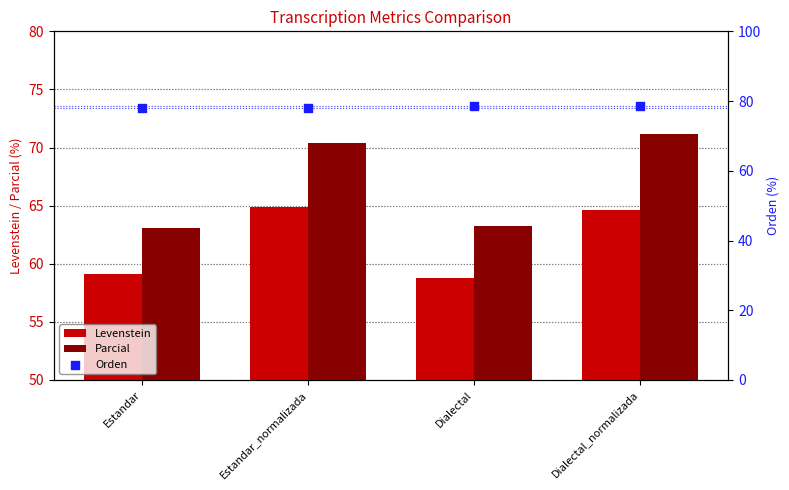

Which series has the largest Y range (max minus min)?

Parcial